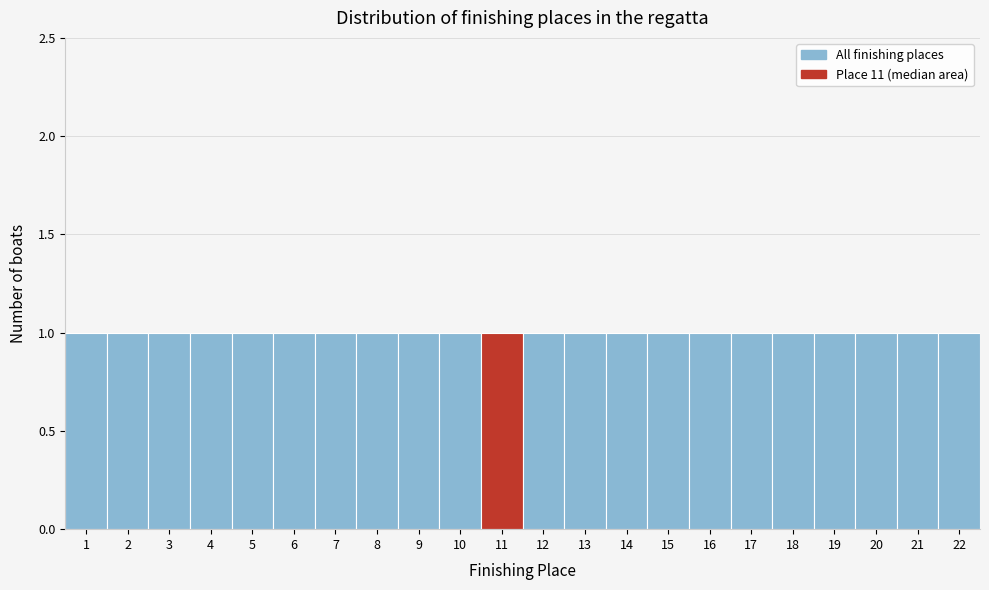

Reading left to right, transcribe this chart: for each bar, give the range it covers on the x-axis and its height. The values are not printed on the chart, so give them approximately, as read against the axis.

0.5 to 1.5: 1
1.5 to 2.5: 1
2.5 to 3.5: 1
3.5 to 4.5: 1
4.5 to 5.5: 1
5.5 to 6.5: 1
6.5 to 7.5: 1
7.5 to 8.5: 1
8.5 to 9.5: 1
9.5 to 10.5: 1
10.5 to 11.5: 1
11.5 to 12.5: 1
12.5 to 13.5: 1
13.5 to 14.5: 1
14.5 to 15.5: 1
15.5 to 16.5: 1
16.5 to 17.5: 1
17.5 to 18.5: 1
18.5 to 19.5: 1
19.5 to 20.5: 1
20.5 to 21.5: 1
21.5 to 22.5: 1